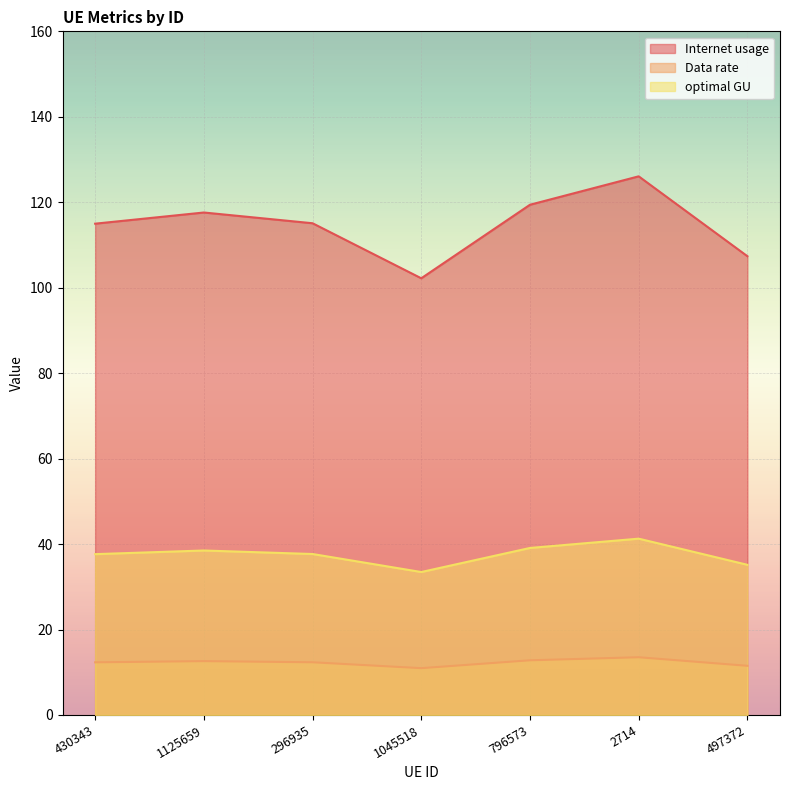

True or false: Internet usage and optimal GU cross at least once.

False